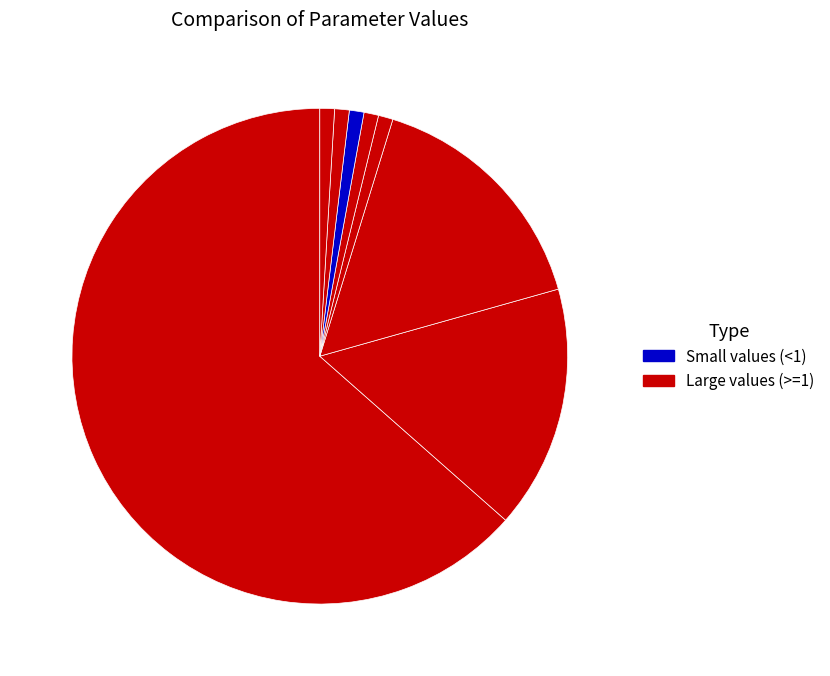

How many segments does this pie chart have?

8